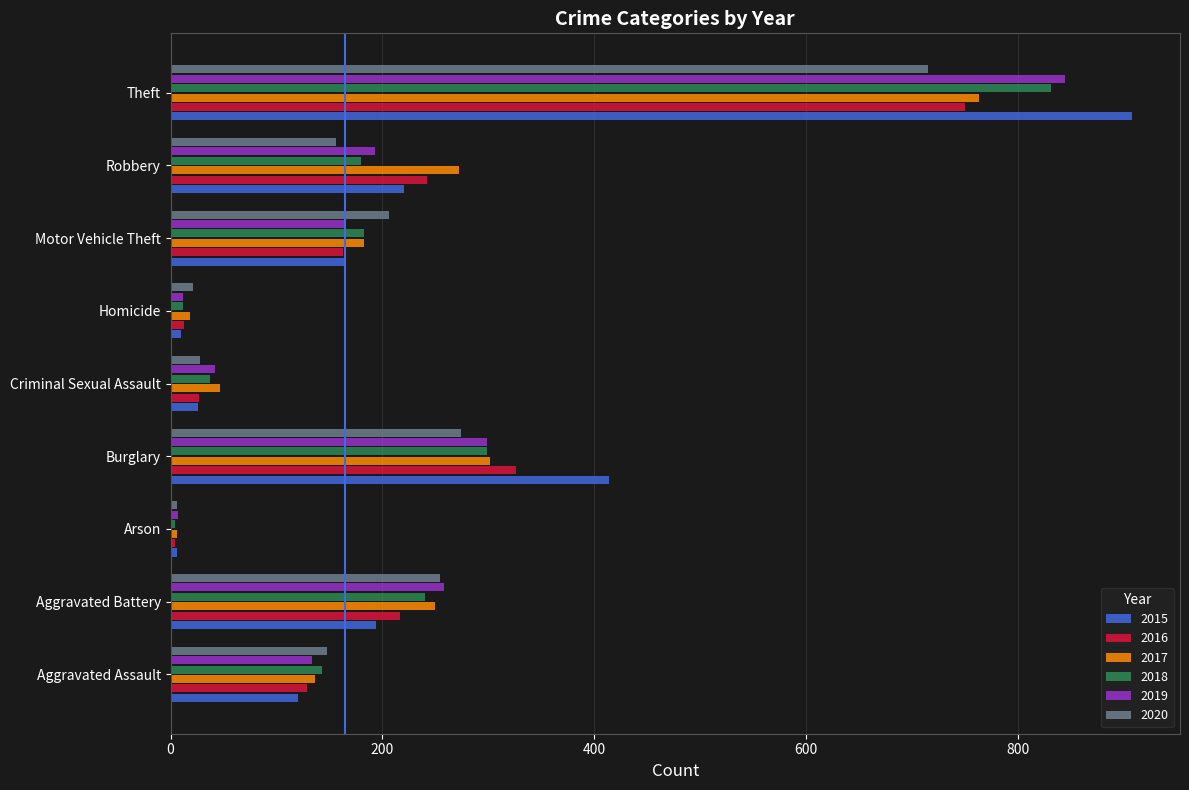

At which label is 2016 closest to 377?

Burglary